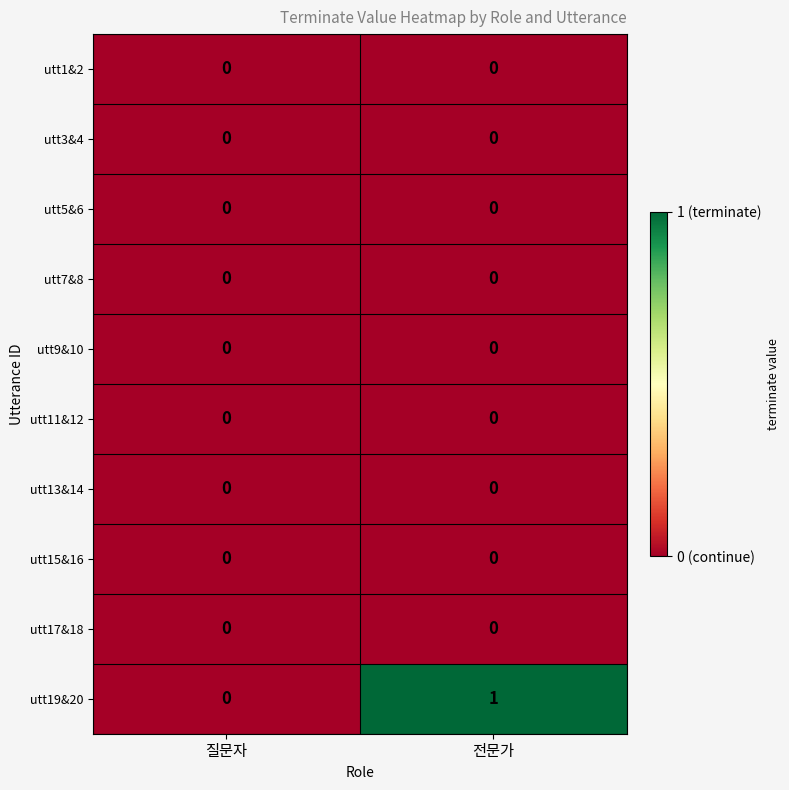

Reading left to right, transcribe all the data shown in this chart.

utt1&2: 질문자=0	전문가=0
utt3&4: 질문자=0	전문가=0
utt5&6: 질문자=0	전문가=0
utt7&8: 질문자=0	전문가=0
utt9&10: 질문자=0	전문가=0
utt11&12: 질문자=0	전문가=0
utt13&14: 질문자=0	전문가=0
utt15&16: 질문자=0	전문가=0
utt17&18: 질문자=0	전문가=0
utt19&20: 질문자=0	전문가=1